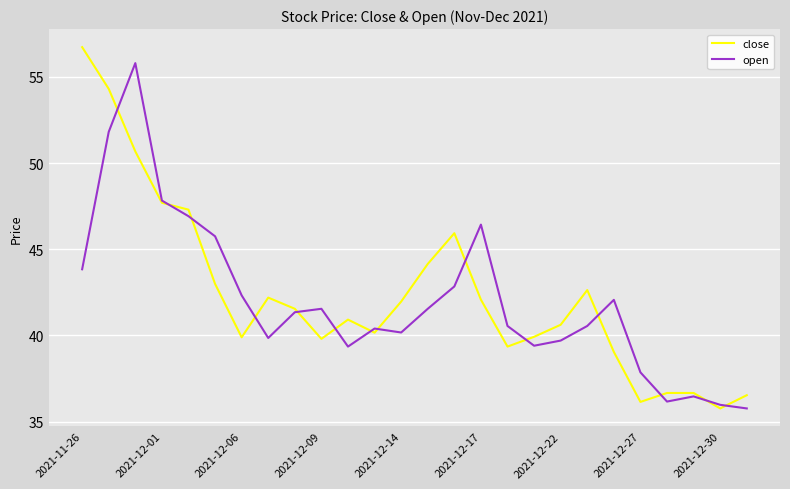

What is the greatest value displayed?

56.7